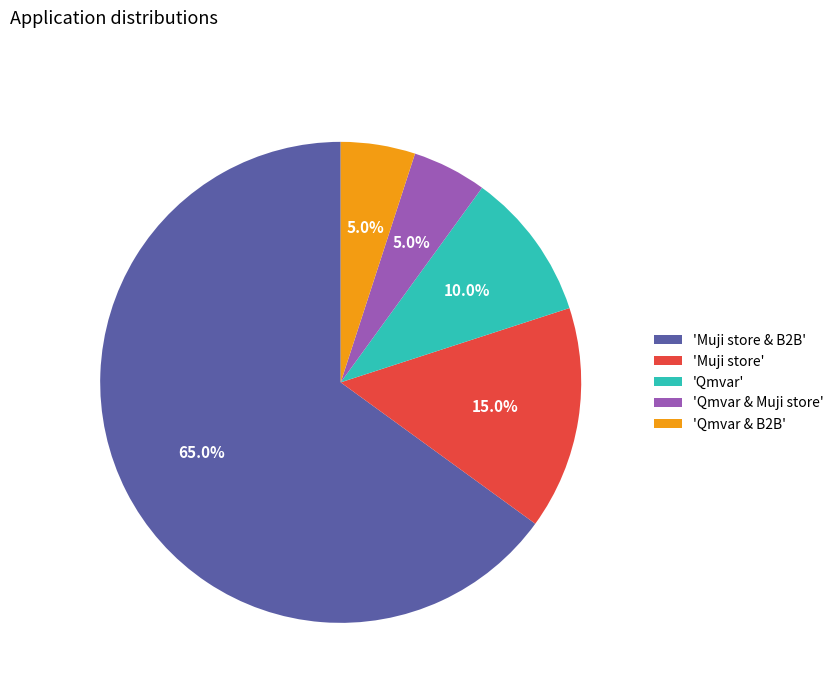

Which category has the biggest portion of the pie?

'Muji store & B2B'